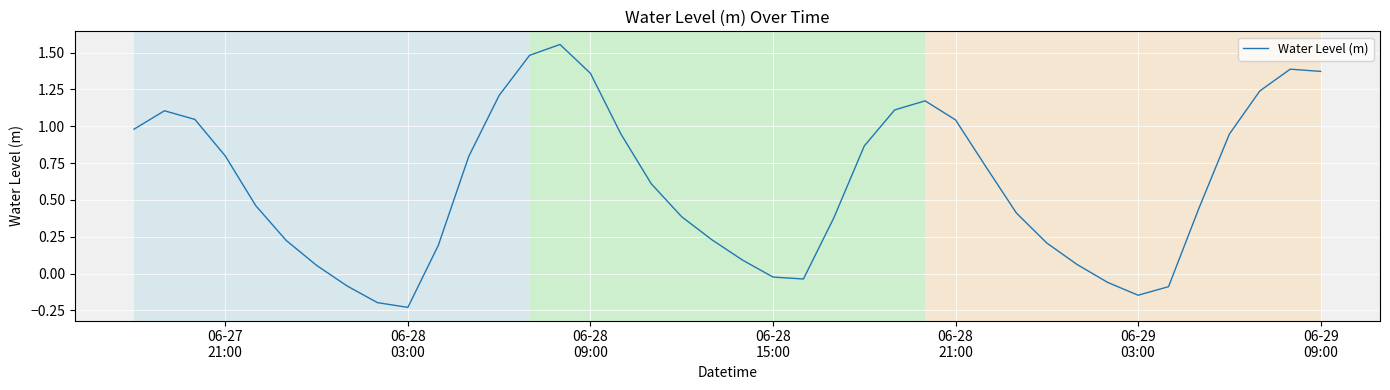

What is the difference between the maximum and minimum values?

1.8